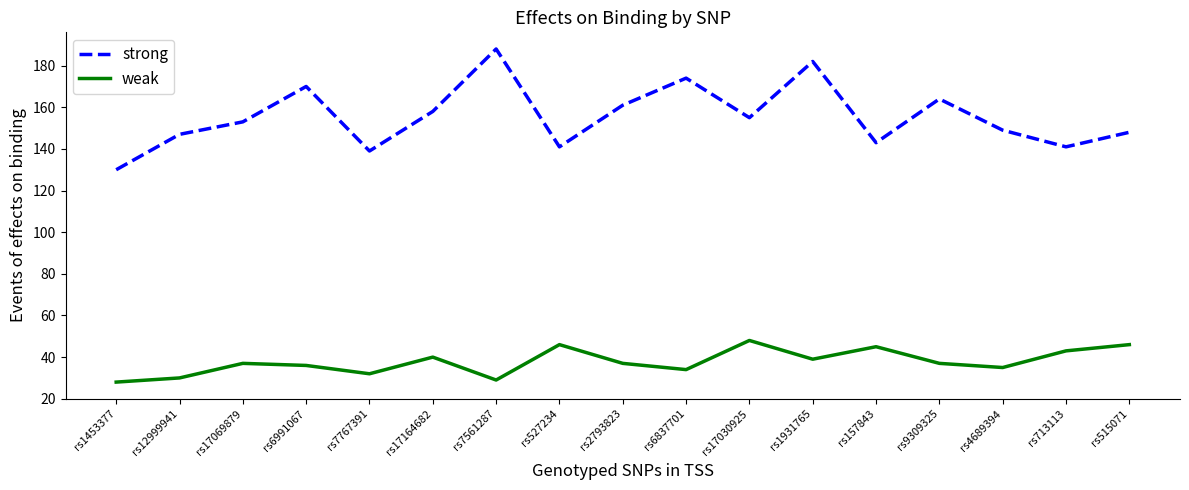

Is the value of weak at rs515071 greater than the value of strong at rs527234?

No